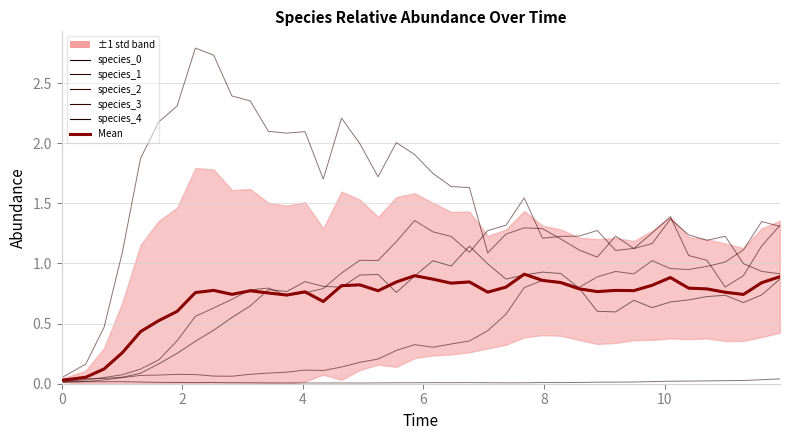

True or false: species_4 and species_3 cross at least once.

False